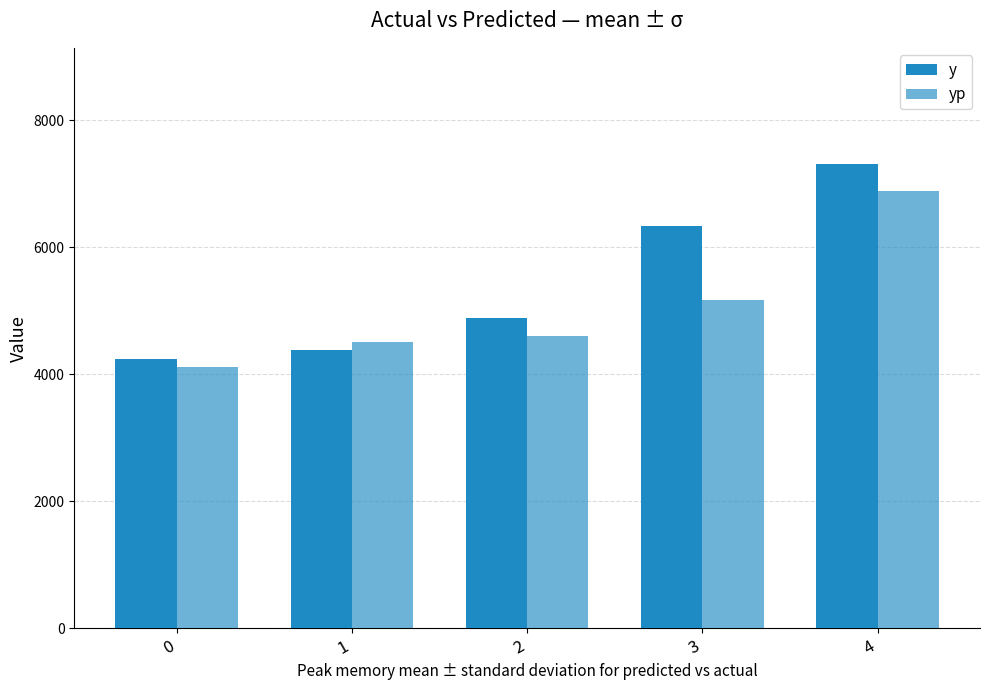

How many data points in y are less than 4880?

2